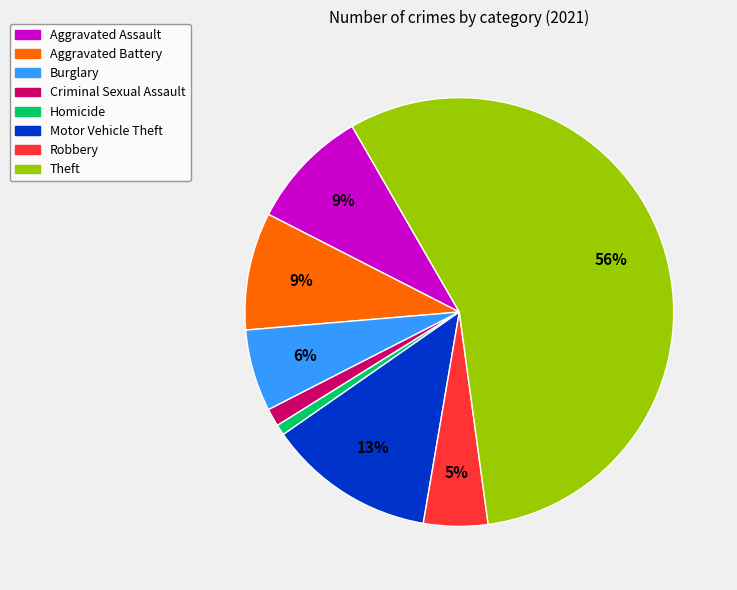

To the nearest percent, what percentage of the pie is Burglary?

6%